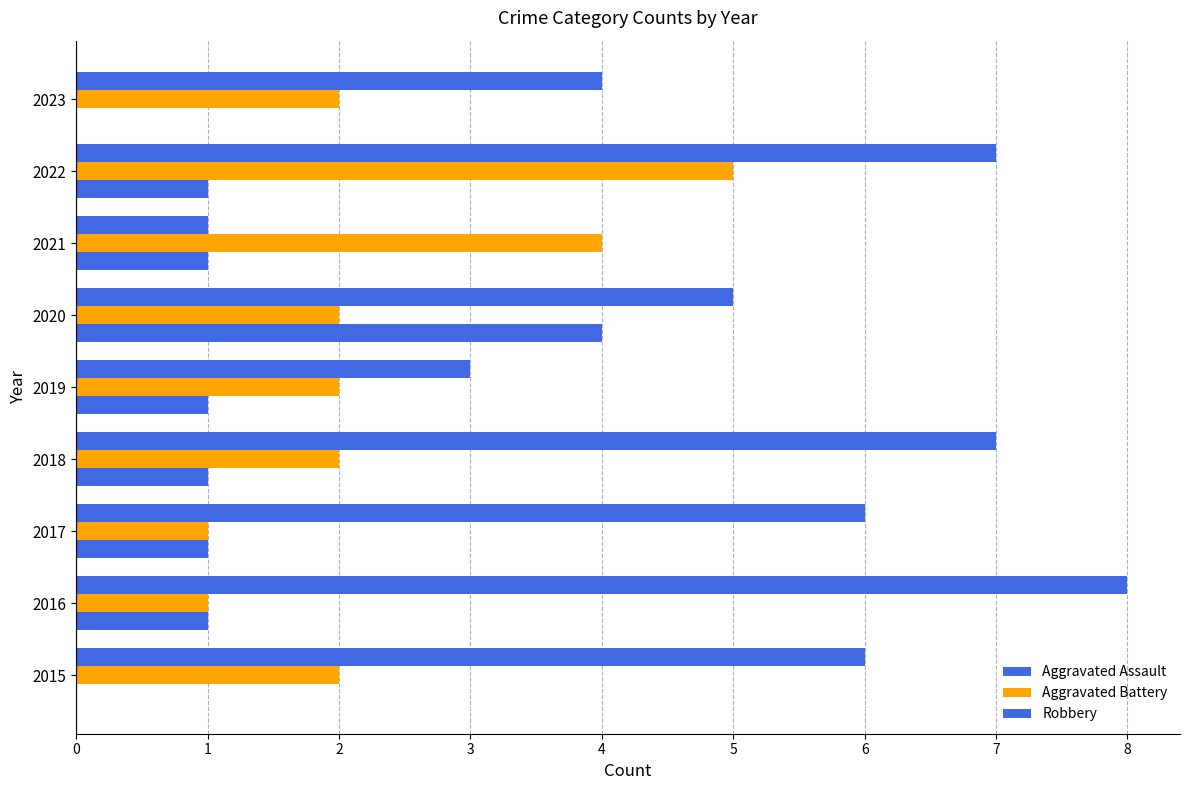

What is the difference between the maximum and second lowest values in the Aggravated Battery series?

4